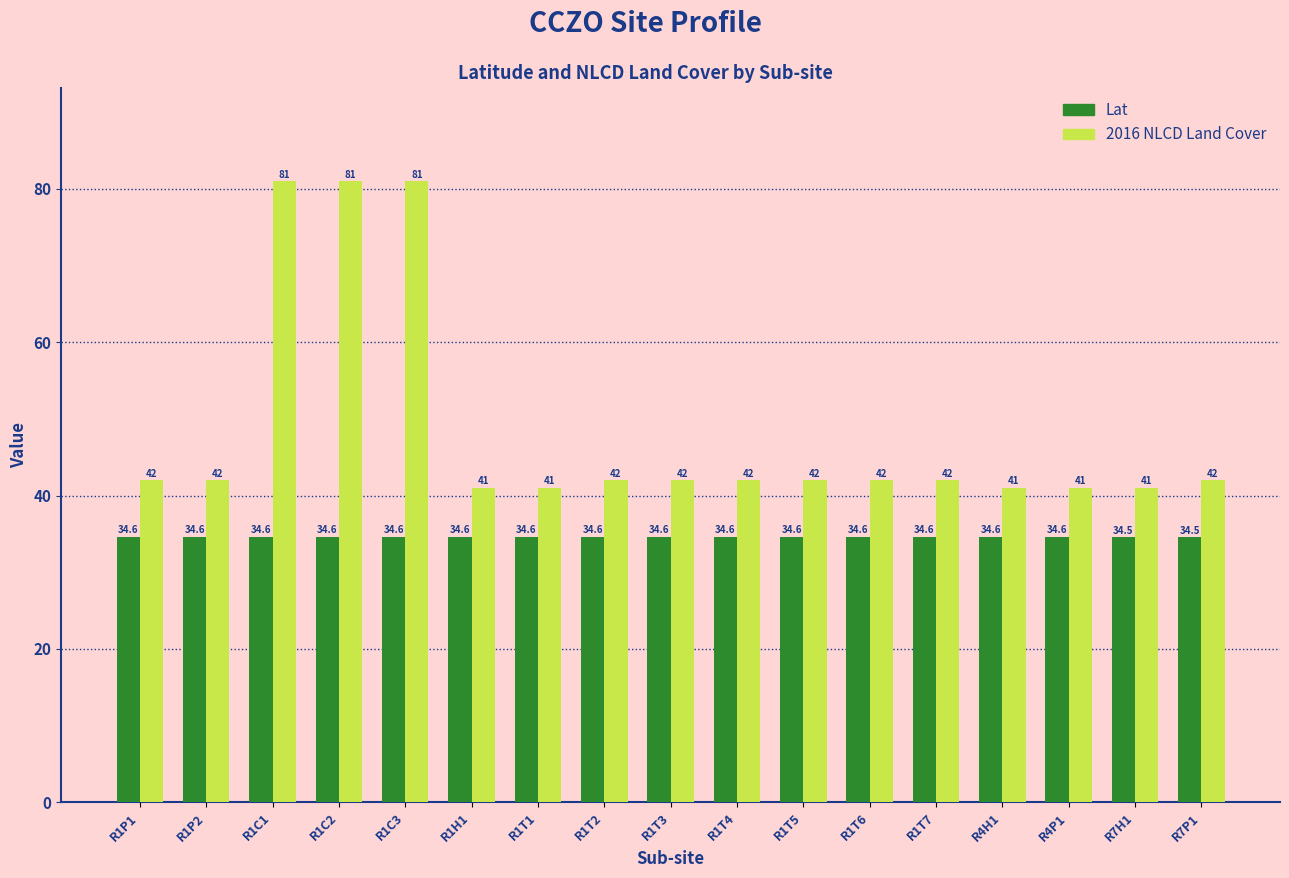

What are all the series names shown in the legend?

Lat, 2016 NLCD Land Cover